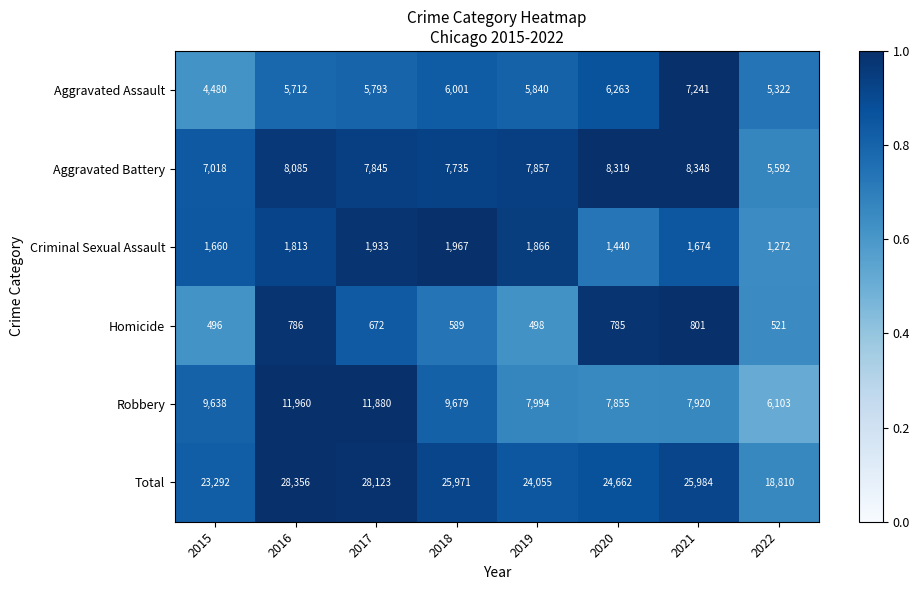

What is the sum of all Robbery values?

73029